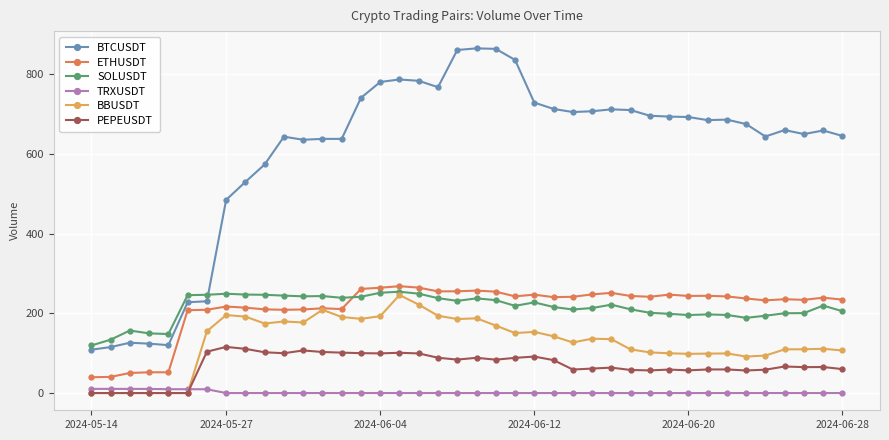

At how many categories does at least one series exceed 608?

30